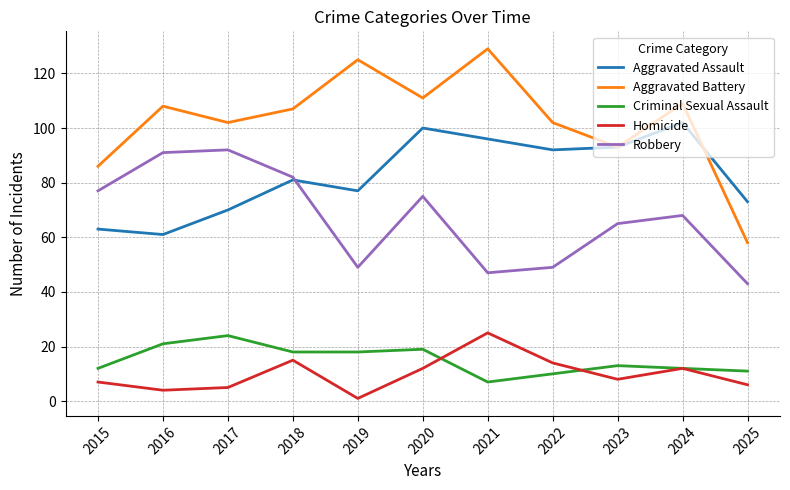

What is the difference between the Aggravated Assault values at 2025 and 2024?

29